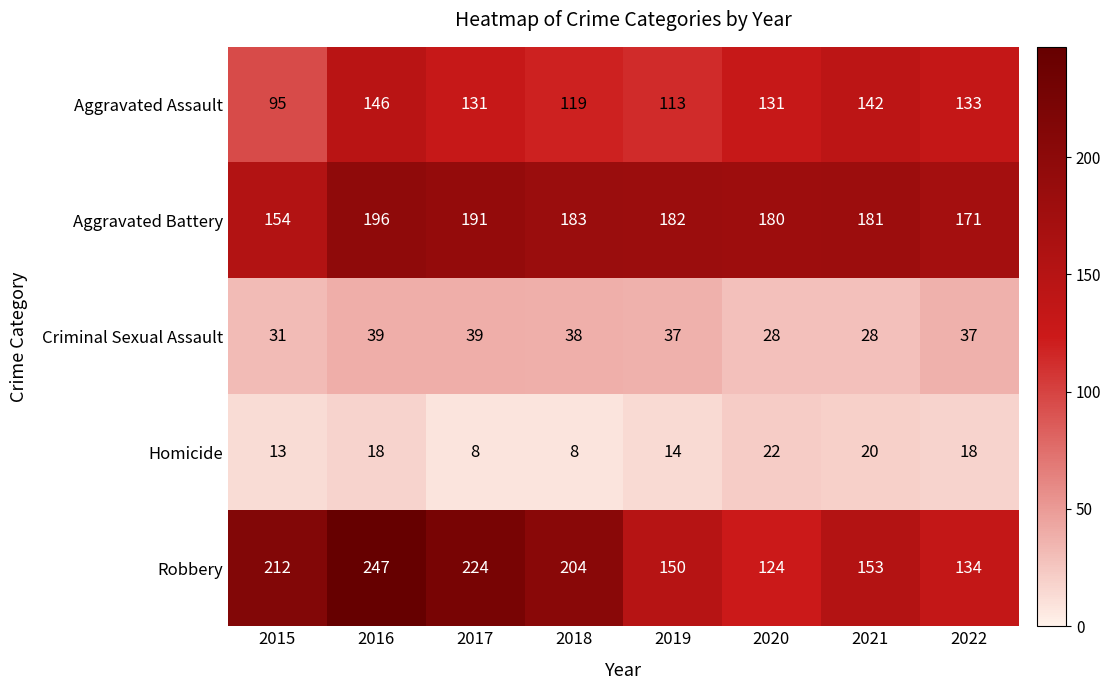

Rank the series at 2021 from highest to lowest value.

Aggravated Battery, Robbery, Aggravated Assault, Criminal Sexual Assault, Homicide